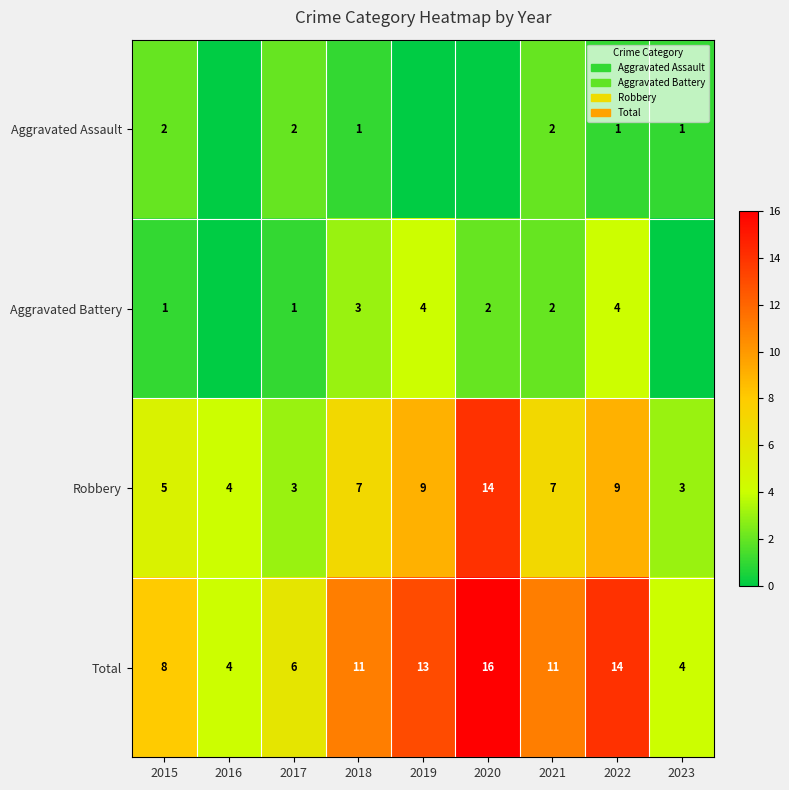

What is the sum of the Total values at 2016 and 2015?

12